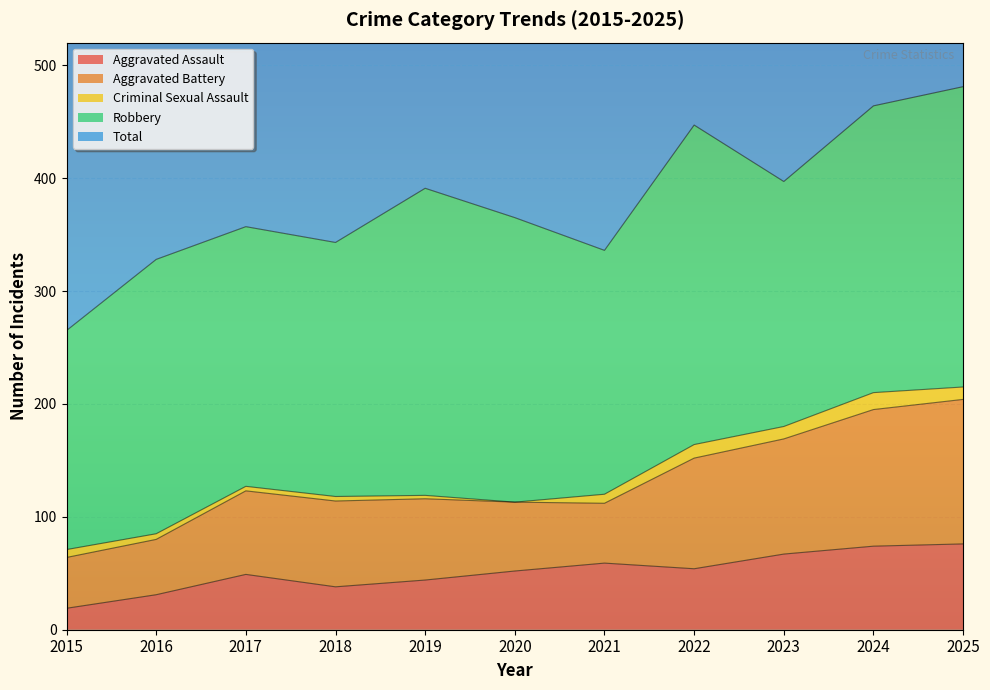

How many interior local peaks does the Aggravated Assault series have?

2